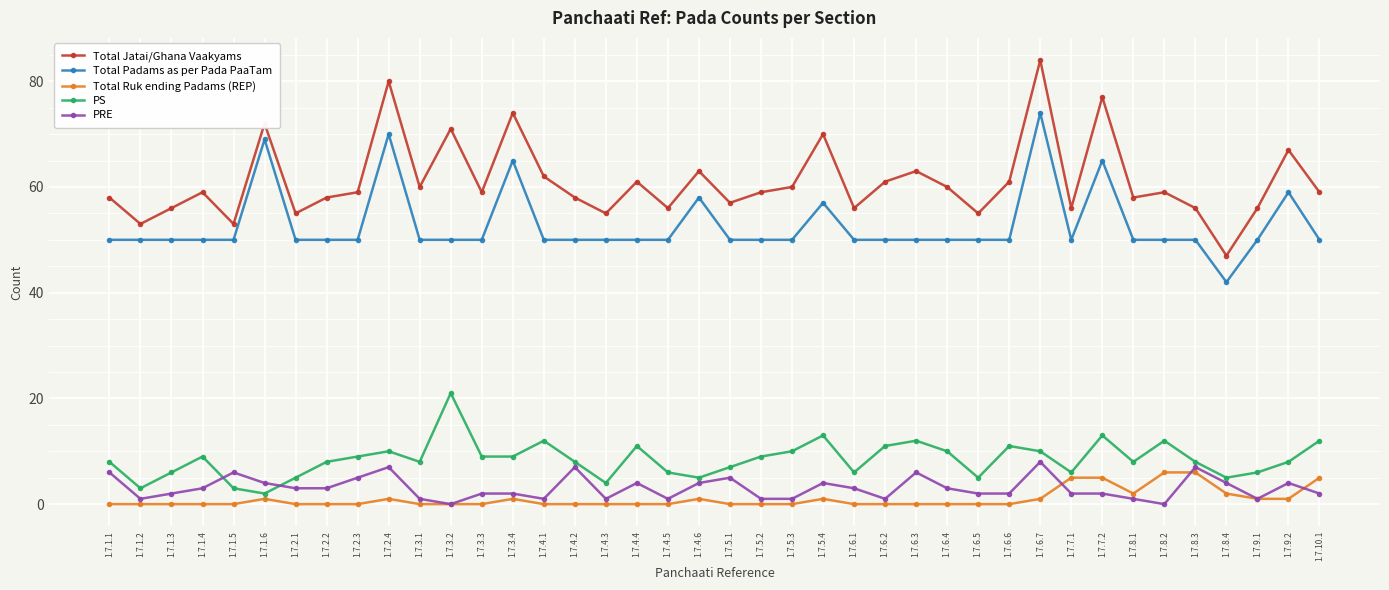

Where is the first local maximum for PS?

1.7.1.4